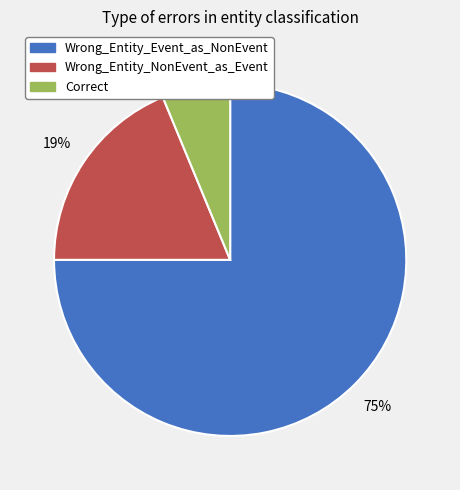

Which category has the biggest portion of the pie?

Wrong_Entity_Event_as_NonEvent